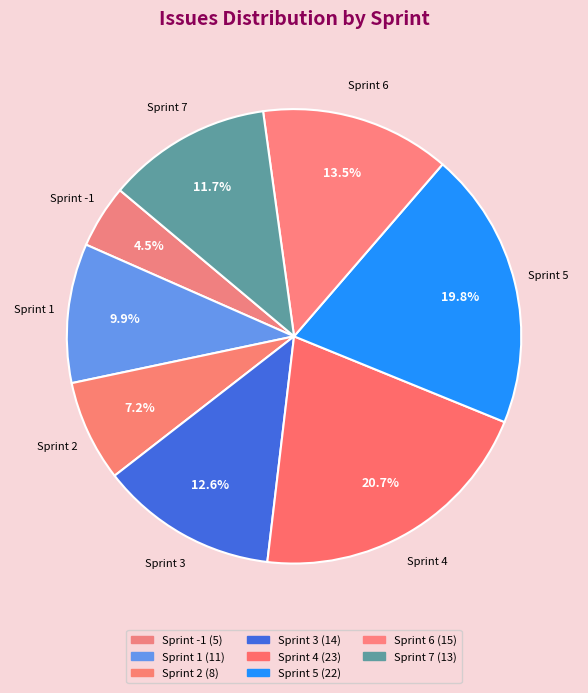

What is the ratio of the value at Sprint 3 to the value at Sprint 2?

1.8